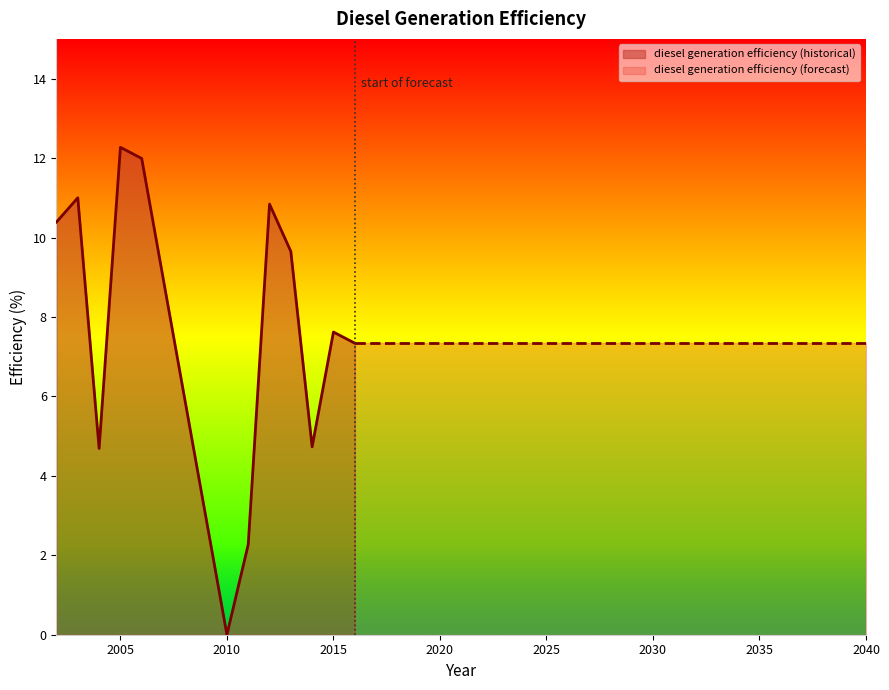

Reading left to right, what are all the values shown in this chart?

2002=10.4	2003=11.0	2004=4.7	2005=12.3	2006=12.0	2010=0.0	2011=2.3	2012=10.8	2013=9.7	2014=4.7	2015=7.6	2016=7.3	2017=7.3	2018=7.3	2019=7.3	2020=7.3	2021=7.3	2022=7.3	2023=7.3	2024=7.3	2025=7.3	2026=7.3	2027=7.3	2028=7.3	2029=7.3	2030=7.3	2031=7.3	2032=7.3	2033=7.3	2034=7.3	2035=7.3	2036=7.3	2037=7.3	2038=7.3	2039=7.3	2040=7.3